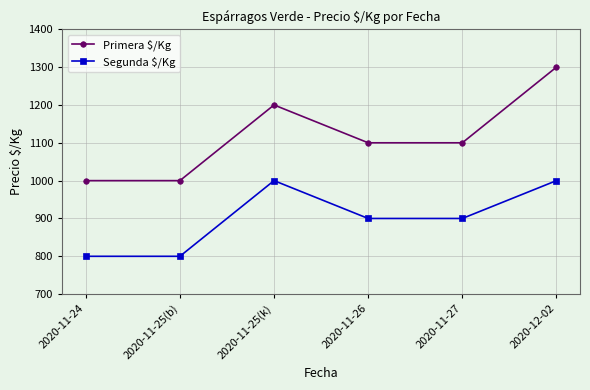

Read the Primera $/Kg value at 2020-11-26, to the nearest 50.

1100